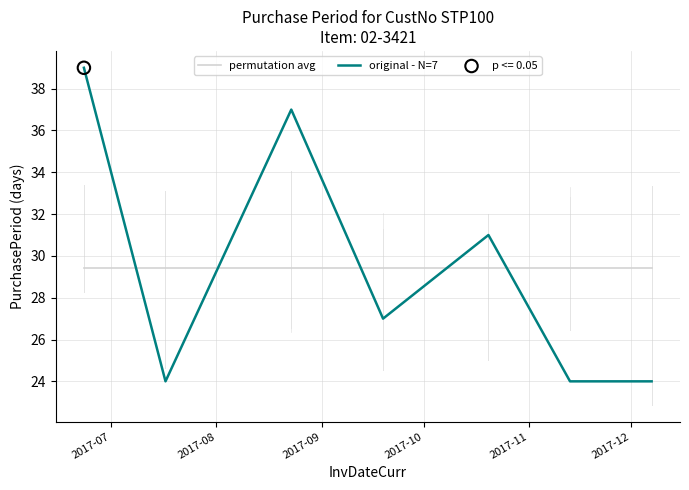

What is the maximum value shown in the chart?

39.0